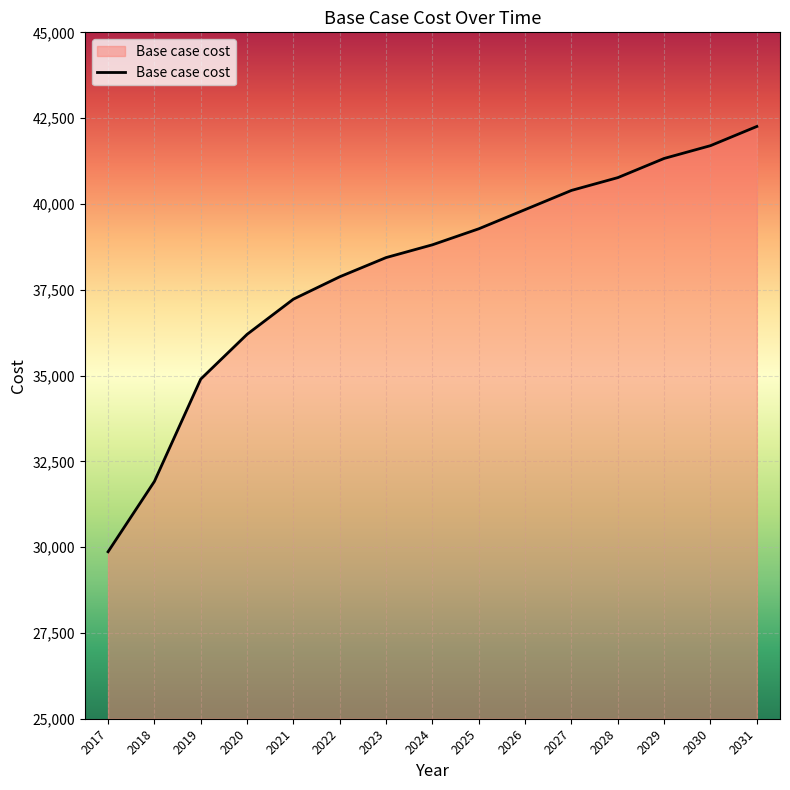

Does the chart display data point markers on the line(s)?

No